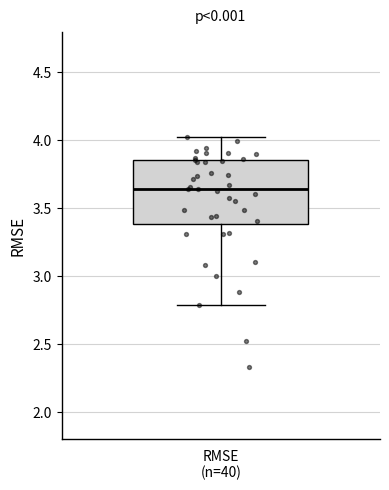

Where does the median line of the box for RMSE (n=40) sit on the y-axis? The values are not printed on the chart, so give them approximately, as read against the axis.

3.65